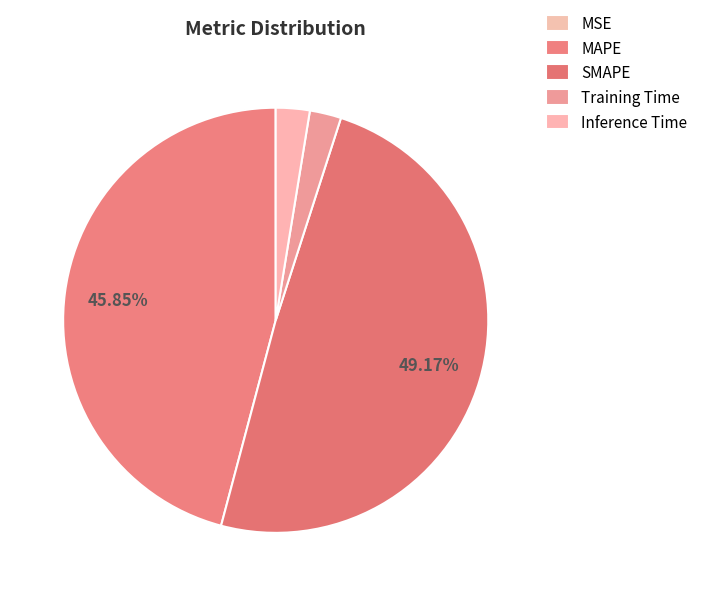

Rank the categories by value from lowest to highest.

MSE, Training Time, Inference Time, MAPE, SMAPE